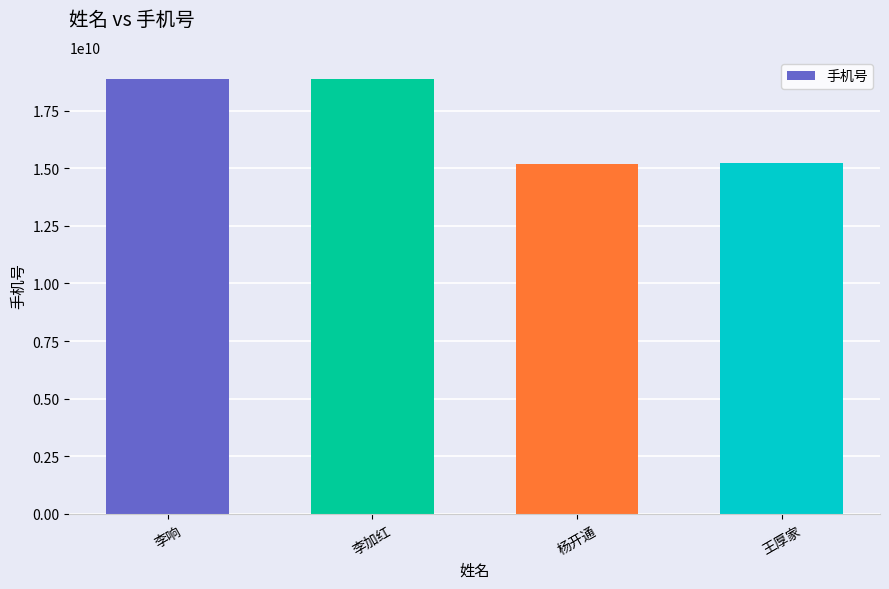

How many distinct data groups are displayed?

1